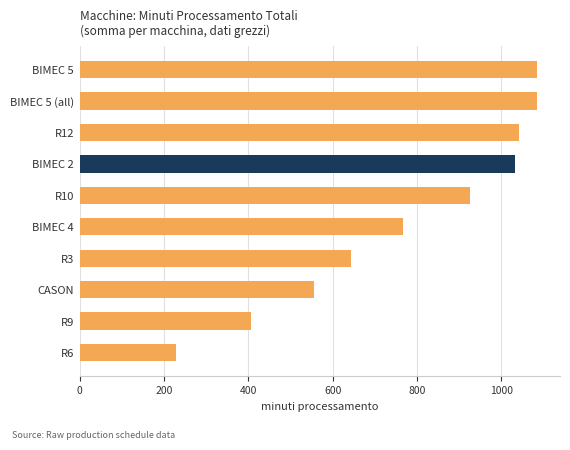

Is it true that the value at R12 is 1040.7?

True